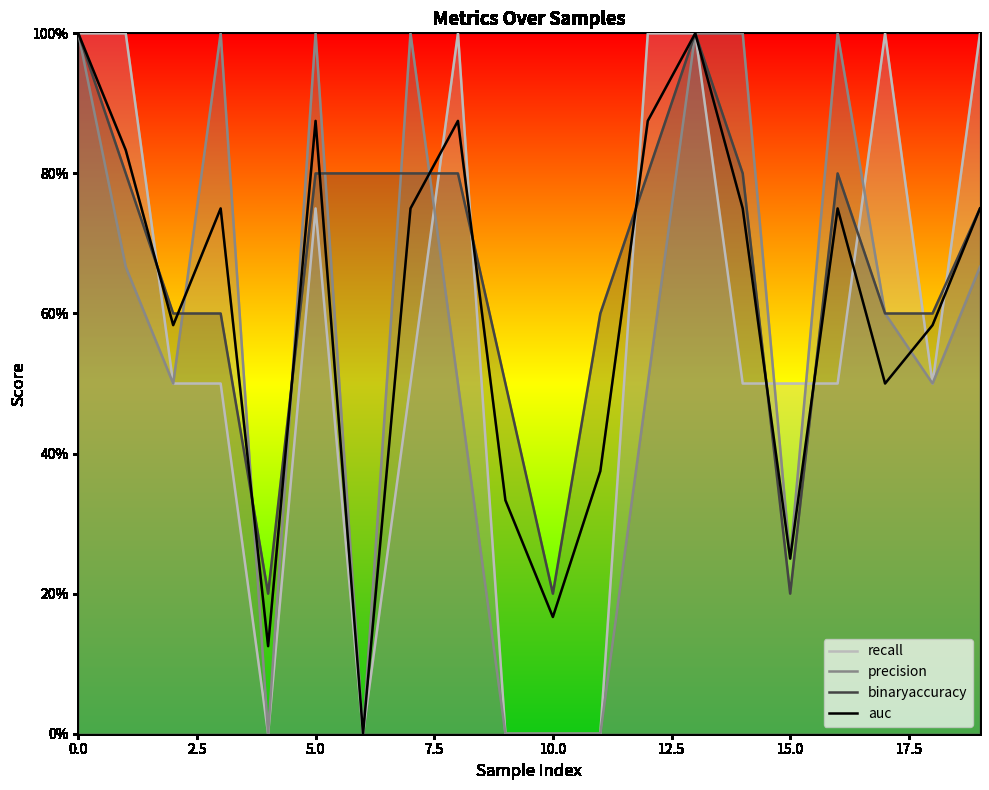

Between 10 and 7.5, which is larger?

7.5